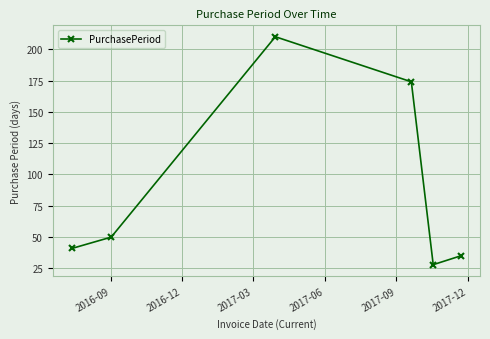

What is the value of the 5th point from the left?

28